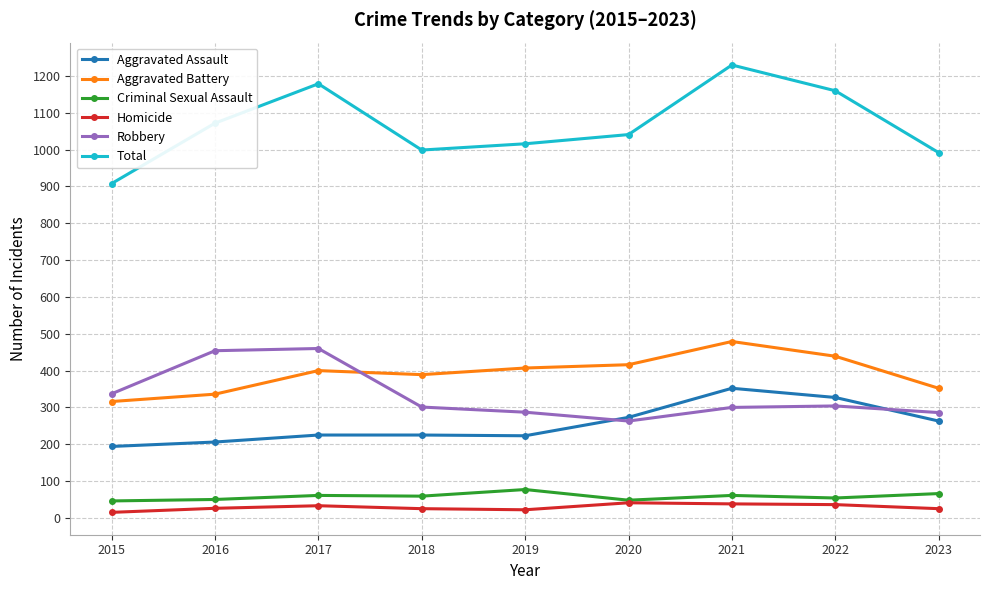

True or false: Criminal Sexual Assault and Total cross at least once.

False